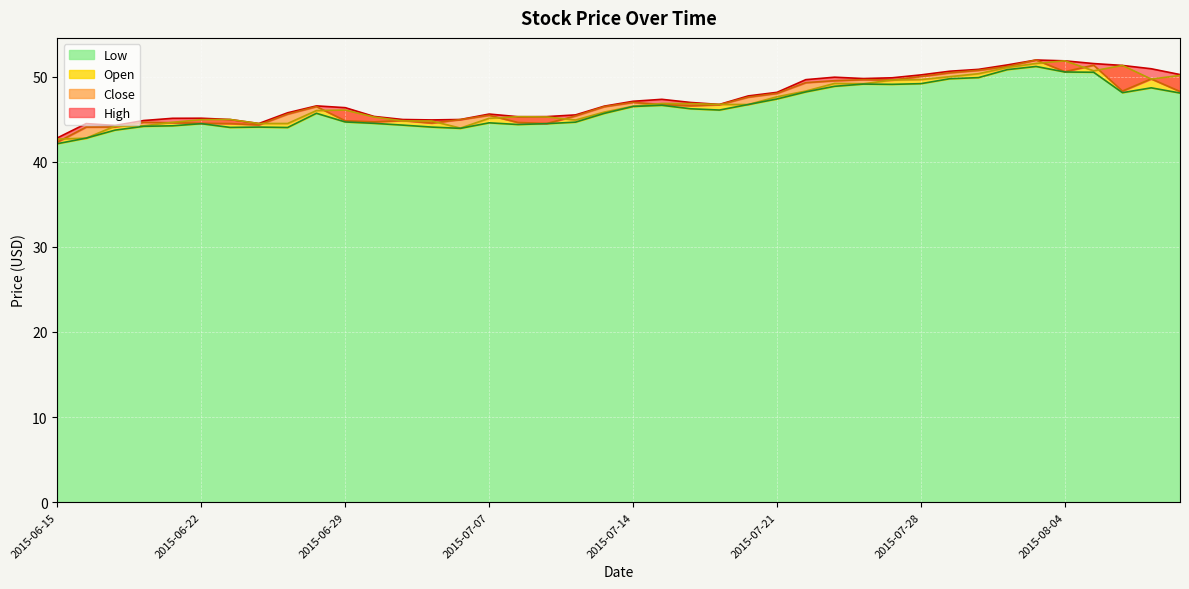

Which category has the highest value in the Close series?

2015-08-03